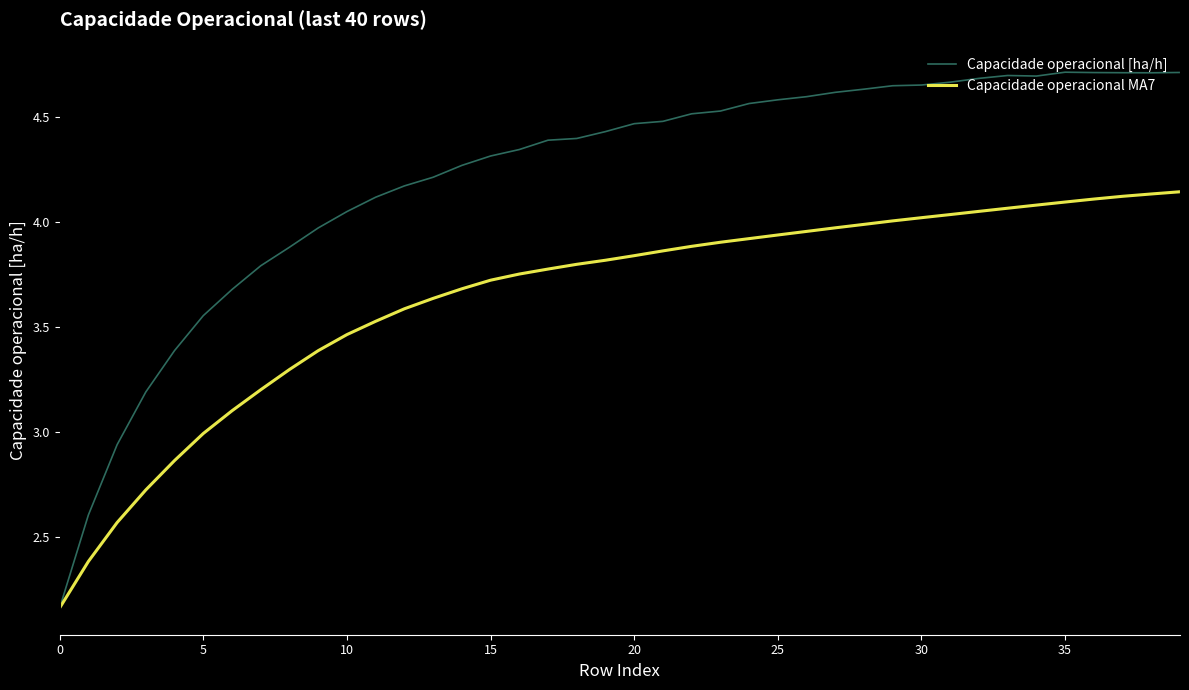

How many lines are shown in the chart?

2